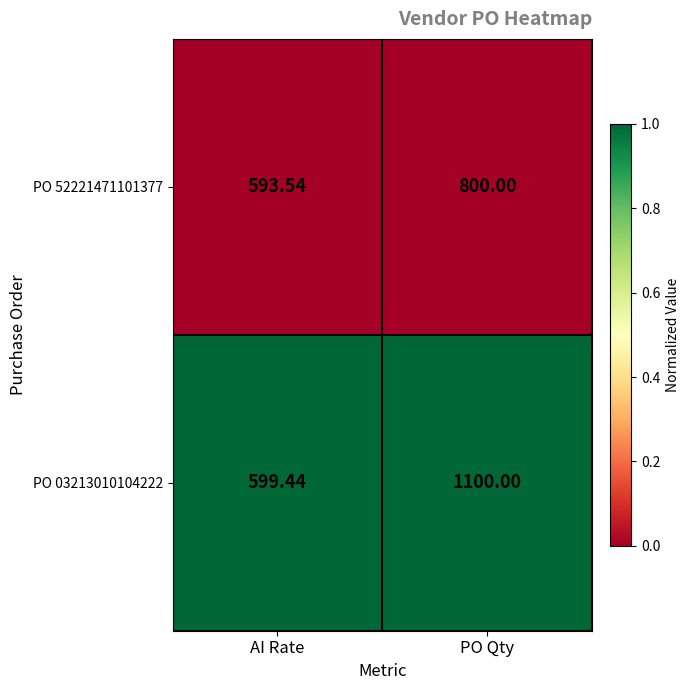

What is the difference between the highest and lowest values at PO Qty?

300.0